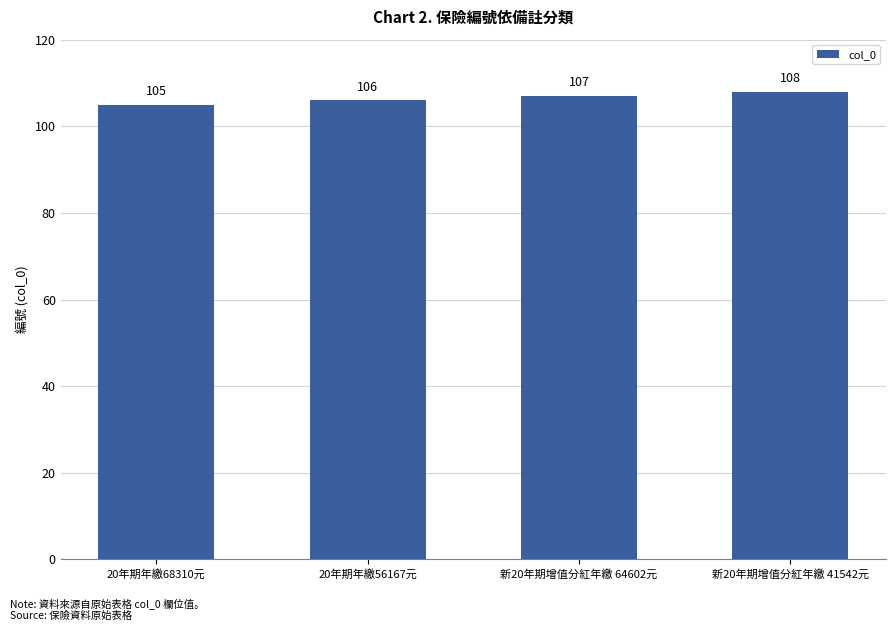

How many values are between 106 and 108?

3